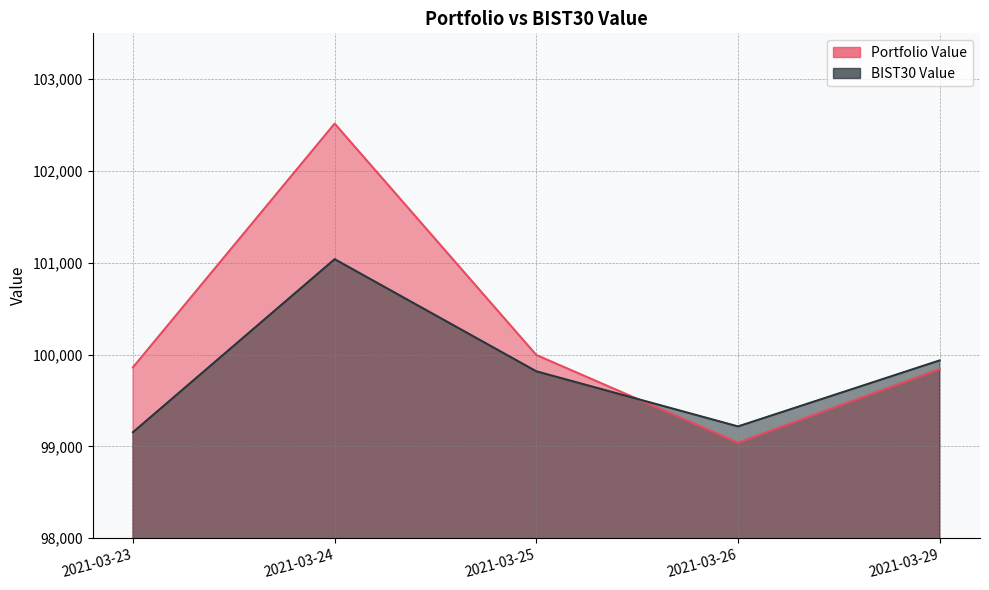

How many values in the BIST30 Value series exceed 99818?

3